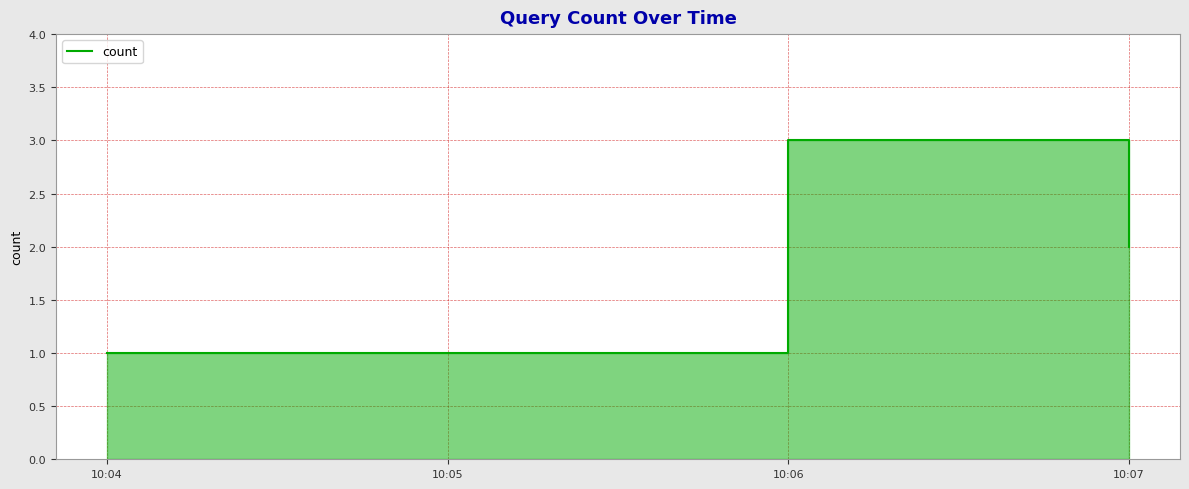

What is the minimum value shown in the chart?

1